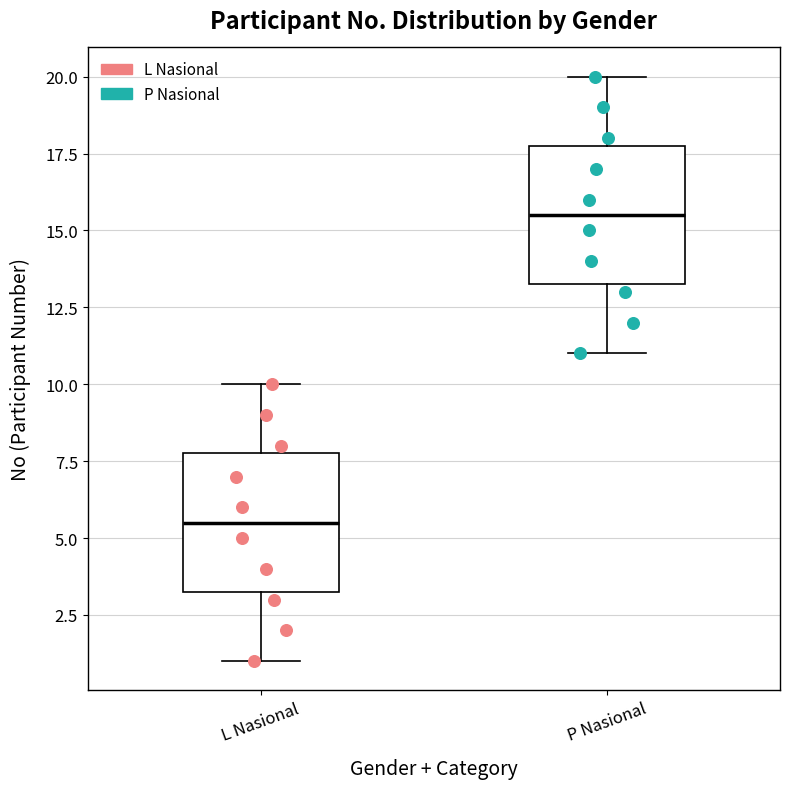

Reading left to right, transcribe this box plot: for each box, give where its median line is, the range the box spans, and where its two whiskers end, as read against the y-axis. The values are not printed on the chart, so give them approximately, as read against the axis.

L Nasional: median 5.5, box 3.5 to 8.0, whiskers 1.0 to 10.0
P Nasional: median 15.5, box 13.5 to 18.0, whiskers 11.0 to 20.0